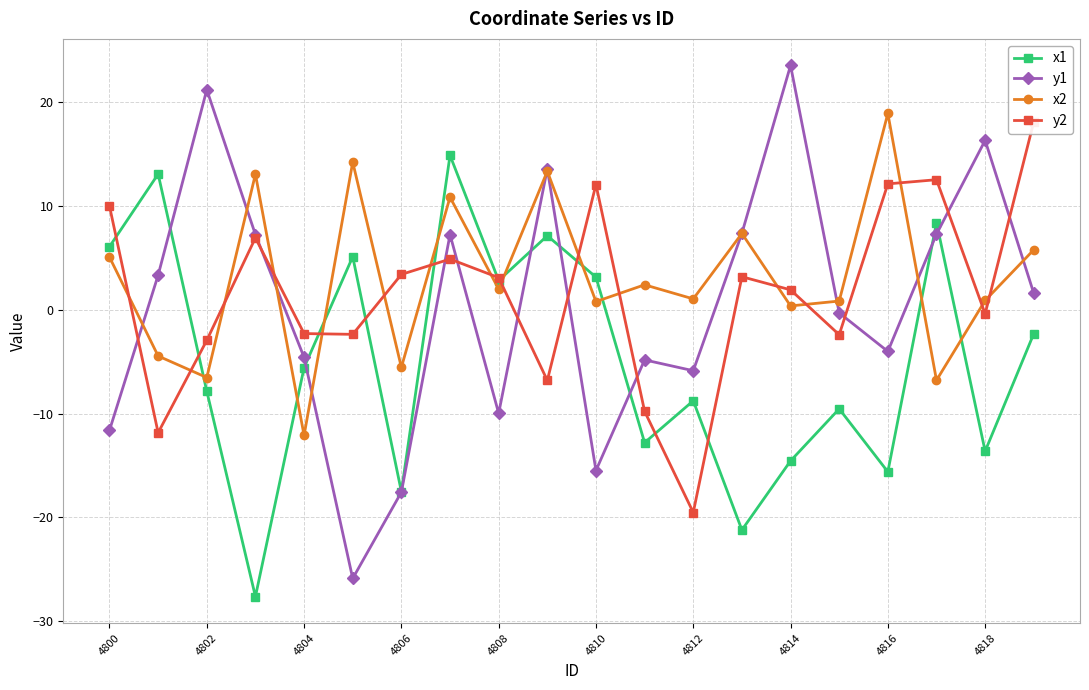

After their last crossing, which series has the higher values: x1 or y1?

y1